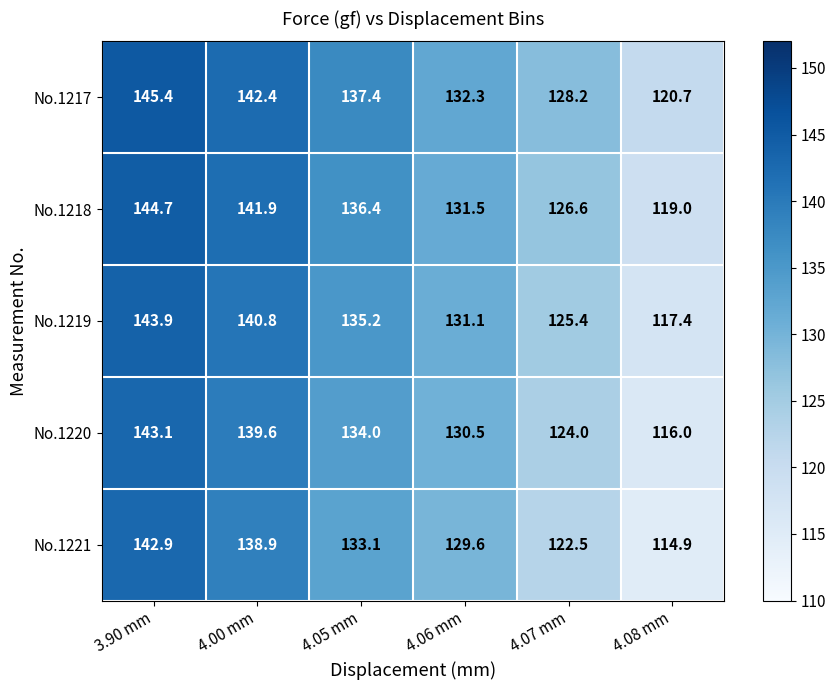

The value of No.1217 at 4.07 mm is 53.2. True or false?

False